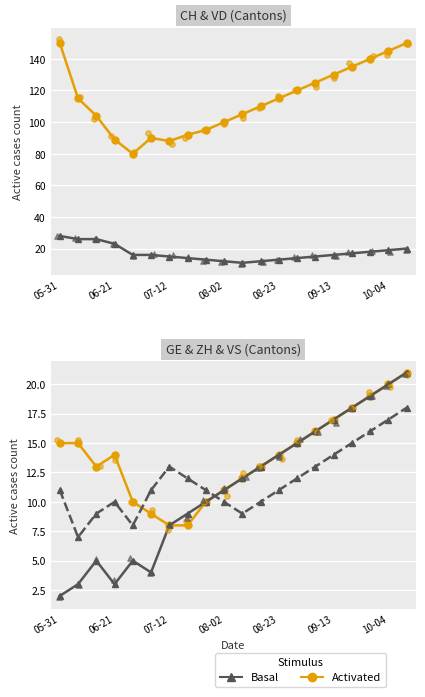

Which series has the largest total across all categories?

CH (Activated)